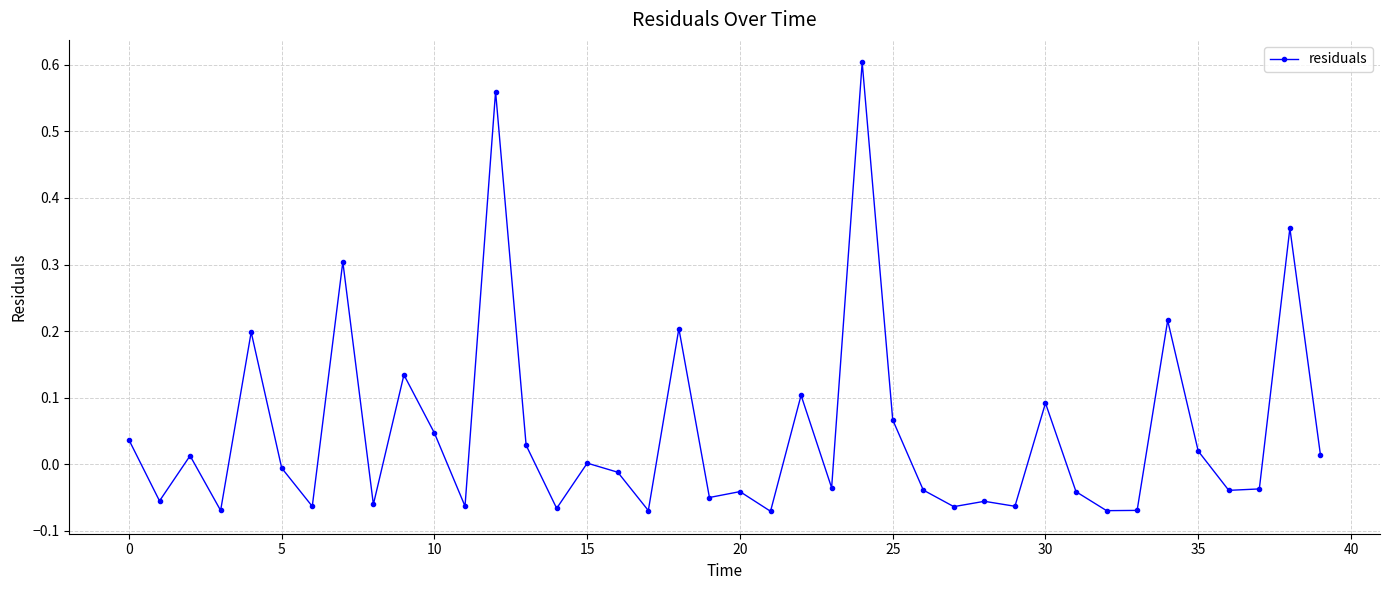

True or false: the data has more than 2 interior local peaks.

True